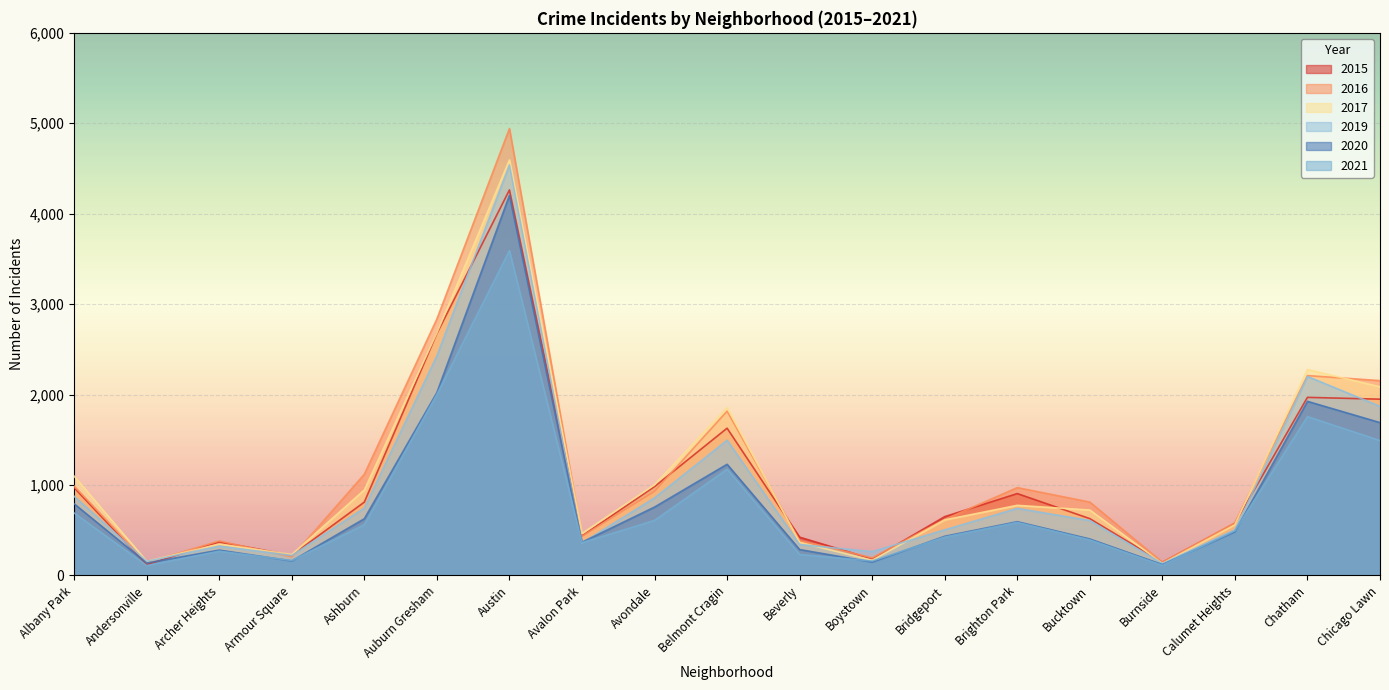

At which category does 2020 reach its first local peak?

Archer Heights